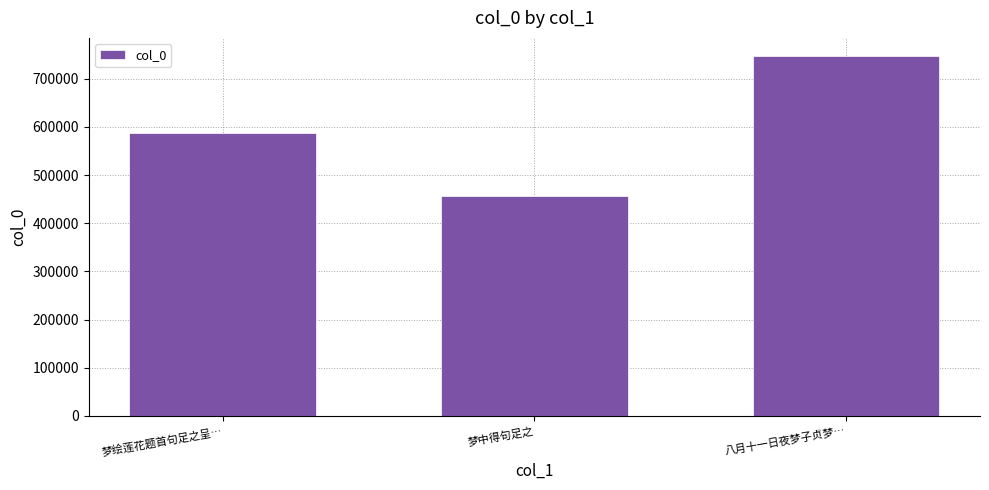

How many values are below 587597?

1